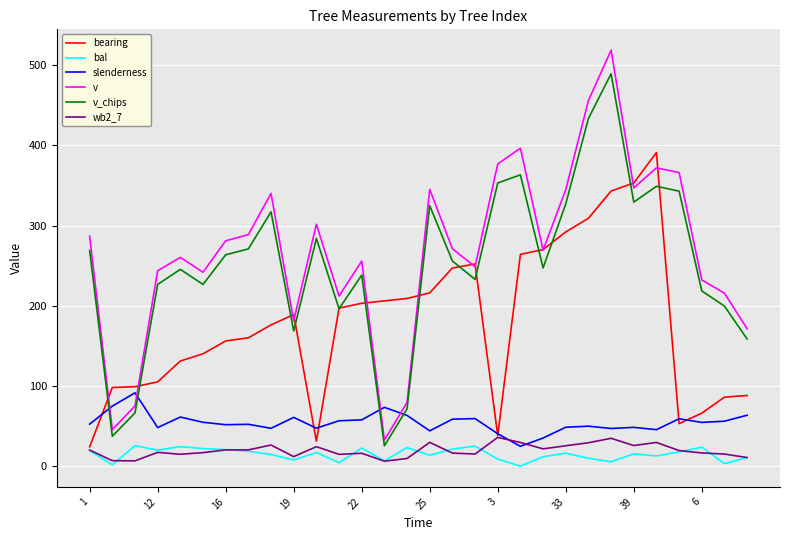

What are all the series names shown in the legend?

bearing, bal, slenderness, v, v_chips, wb2_7